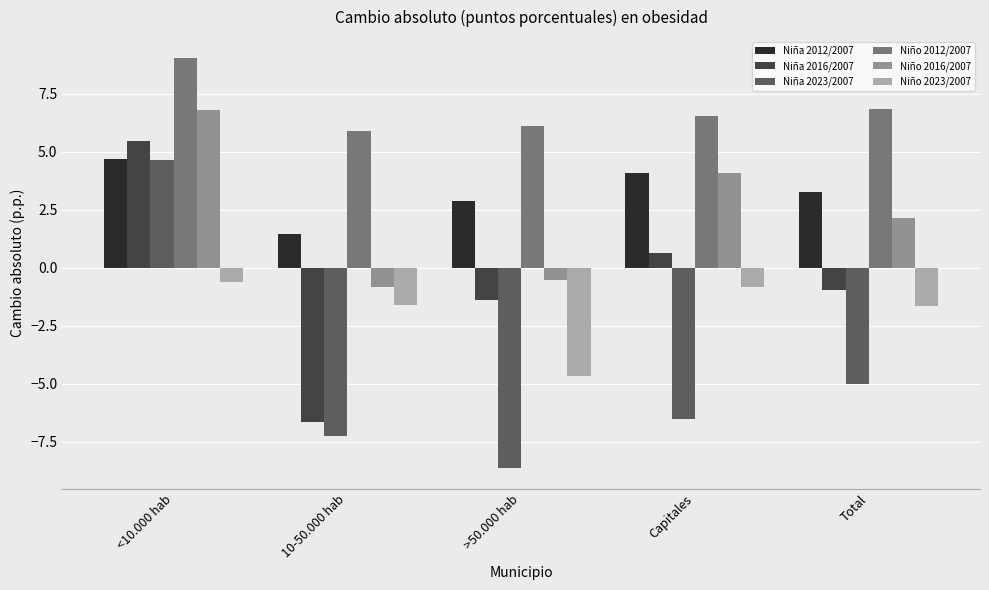

Where does the Niña 2012/2007 series first go above 3?

<10.000 hab